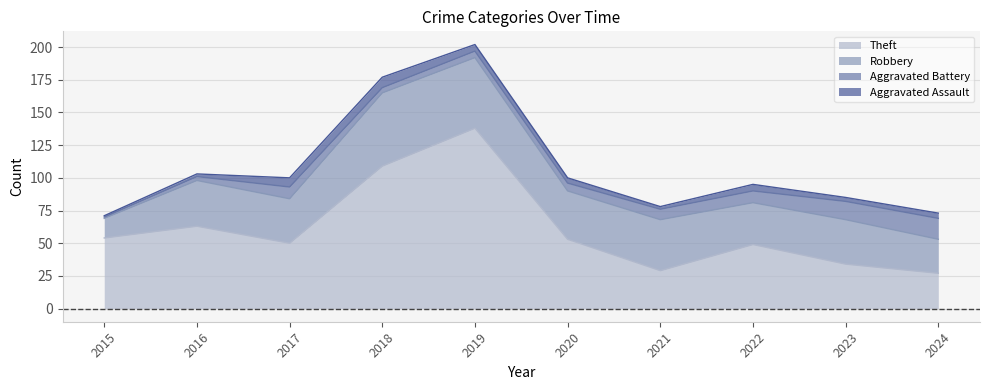

Rank the series at 2016 from lowest to highest value.

Aggravated Assault, Aggravated Battery, Robbery, Theft